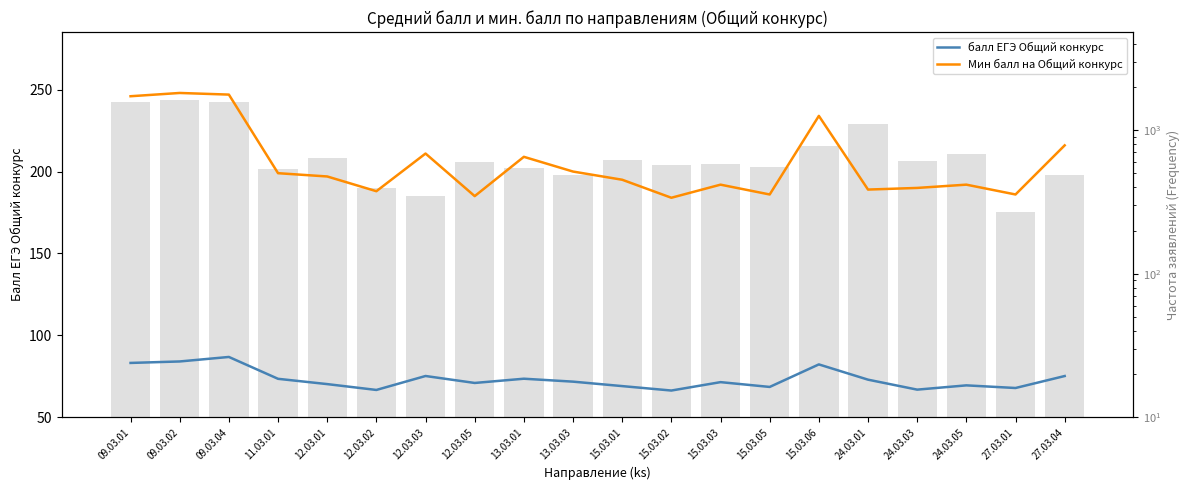

How many groups of bars are there?

20